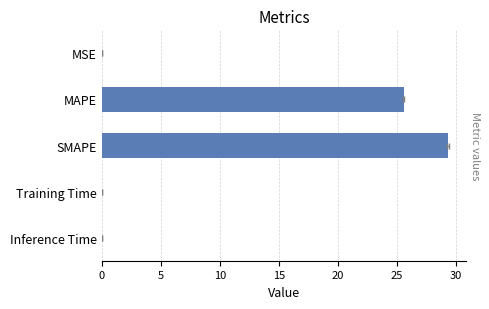

True or false: the data shows 0.0 at MSE.

False